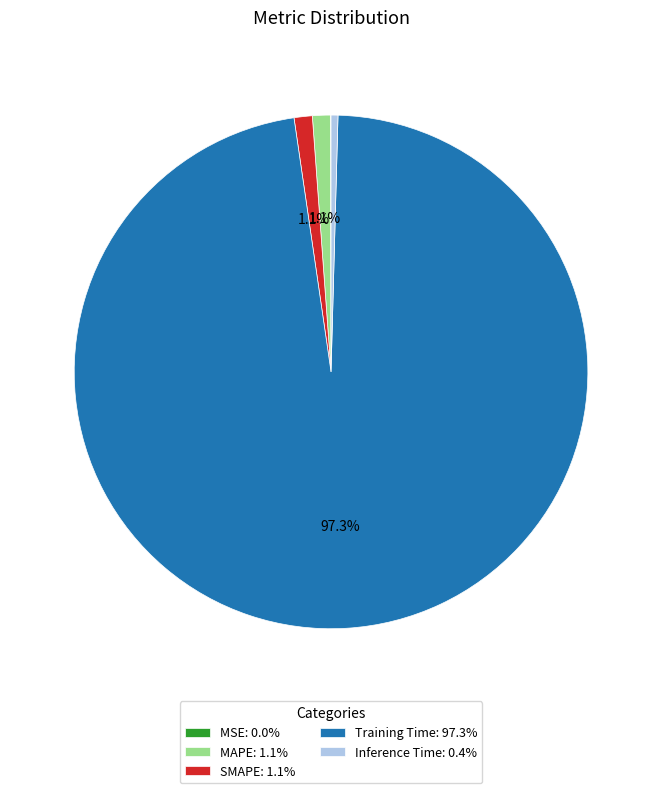

To the nearest percent, what is the difference between the largest and smallest slice percentages?

97%